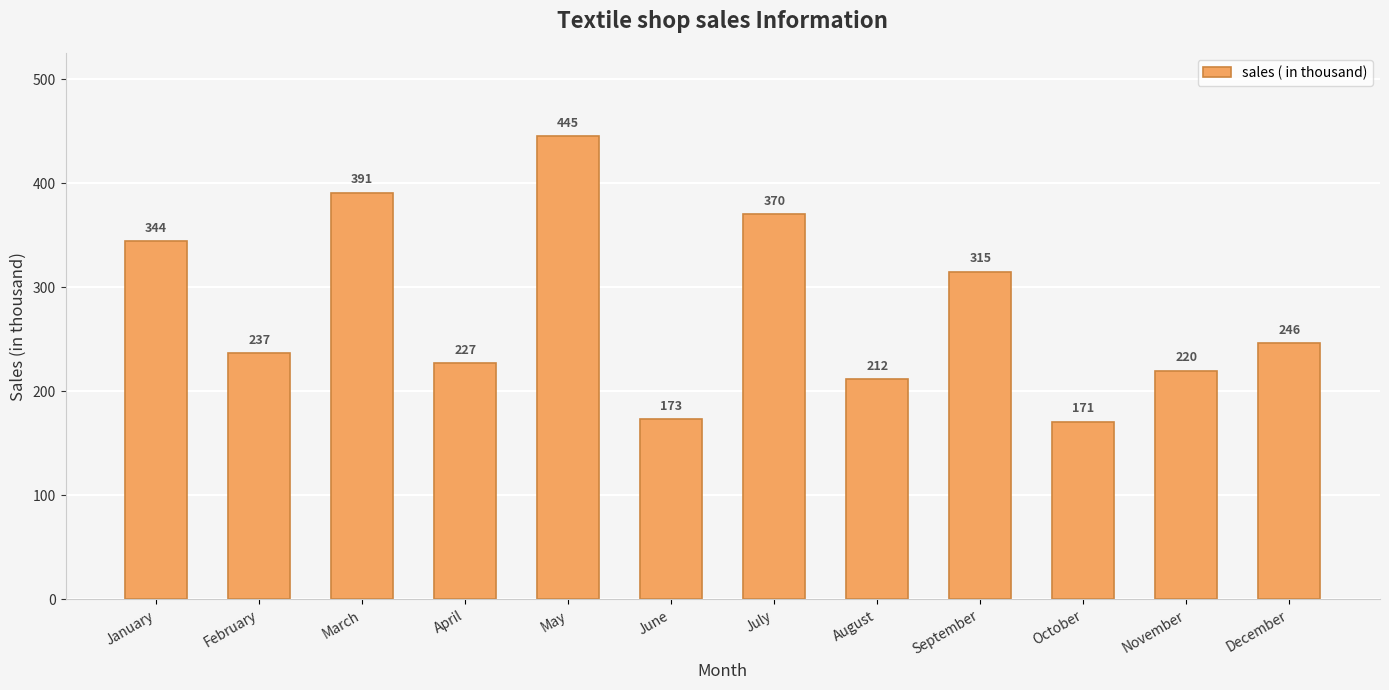

What is the ratio of the value at February to the value at March?

0.6